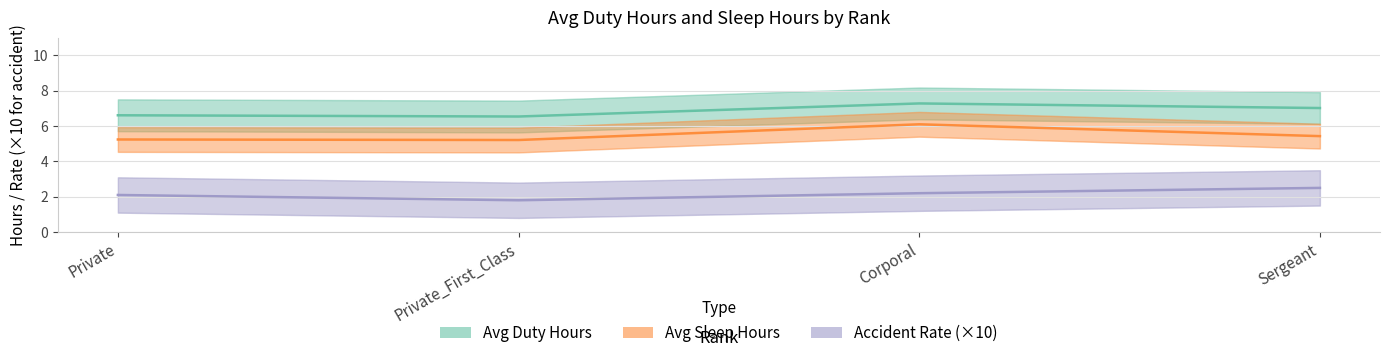

At which category does Avg Duty Hours reach its first local valley?

Private_First_Class